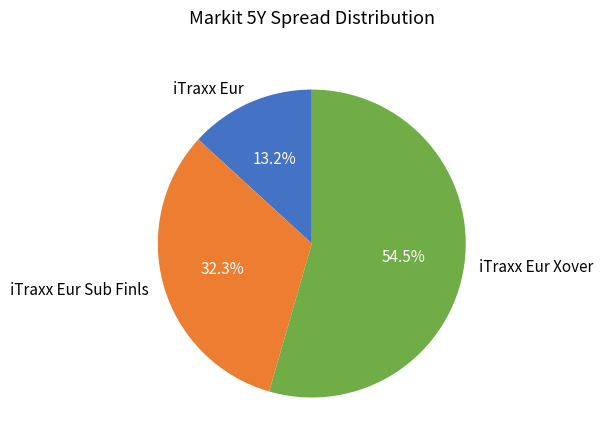

What portion of the pie excludes iTraxx Eur Xover?

45.5%